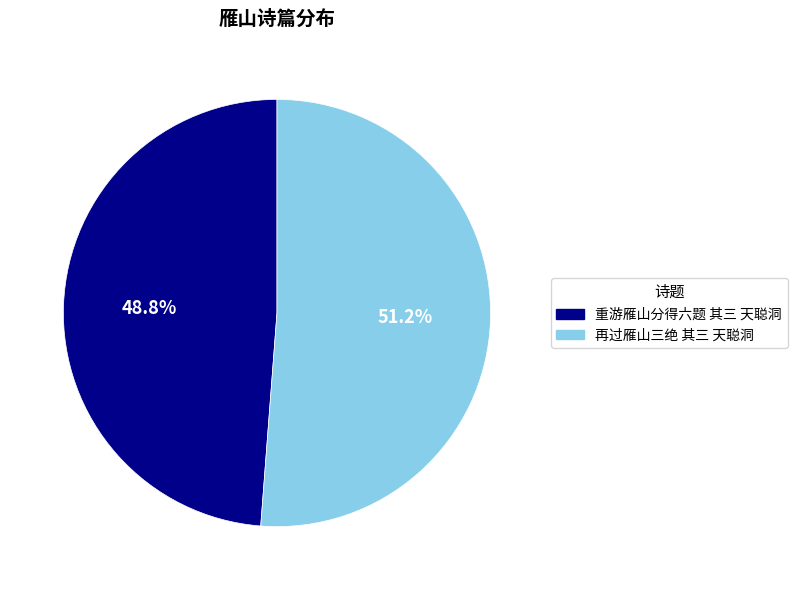

What percentage is the 重游雁山分得六题 其三 天聪洞 slice, to the nearest percent?

49%